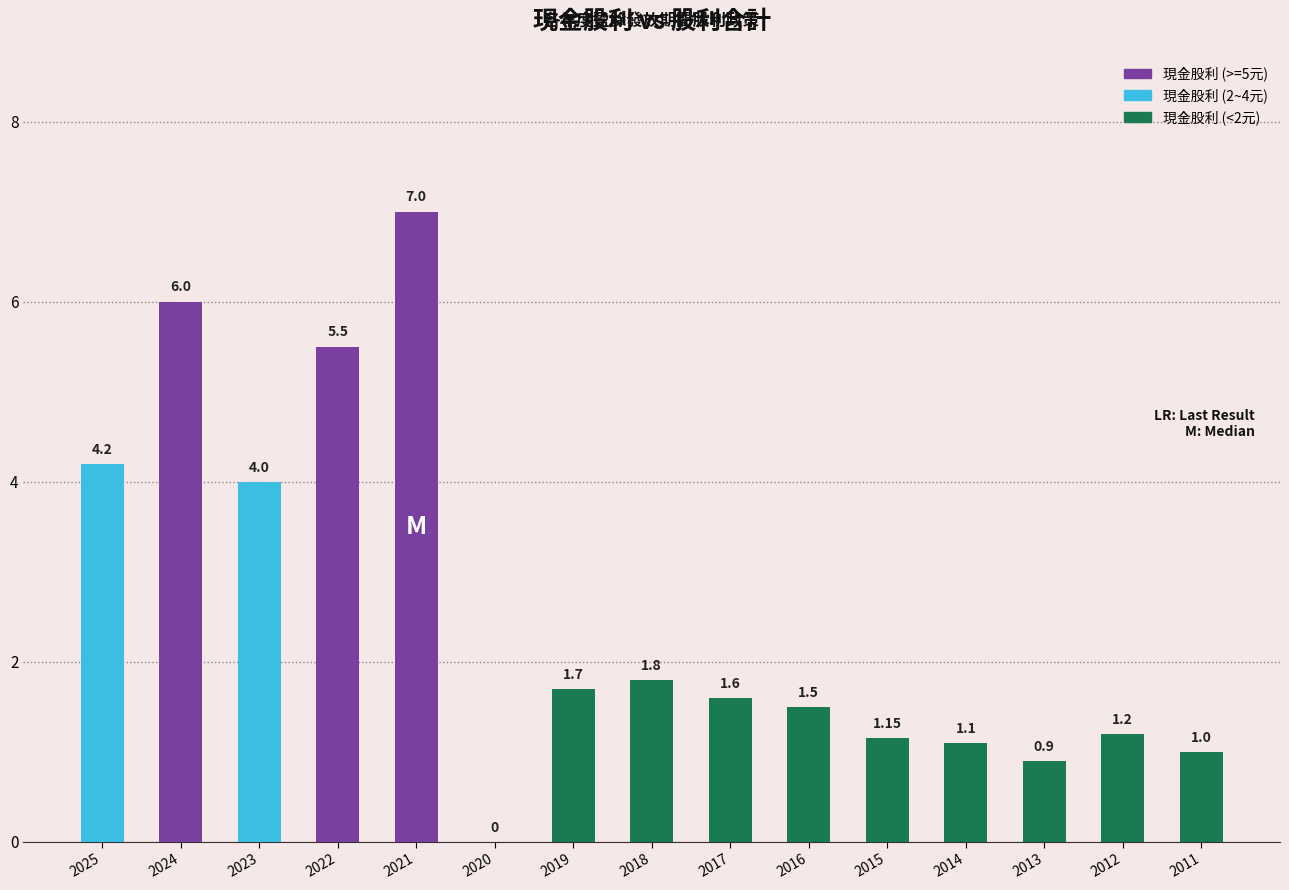

What is the change in value from 2024 to 2014?

-4.9